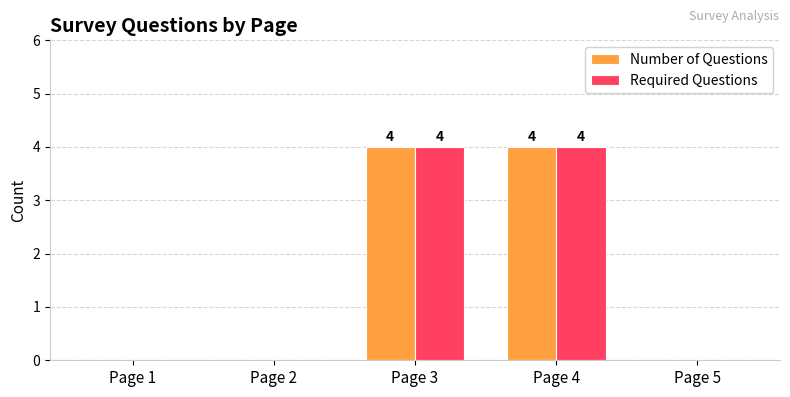

What is the total value across all series at Page 3?

8